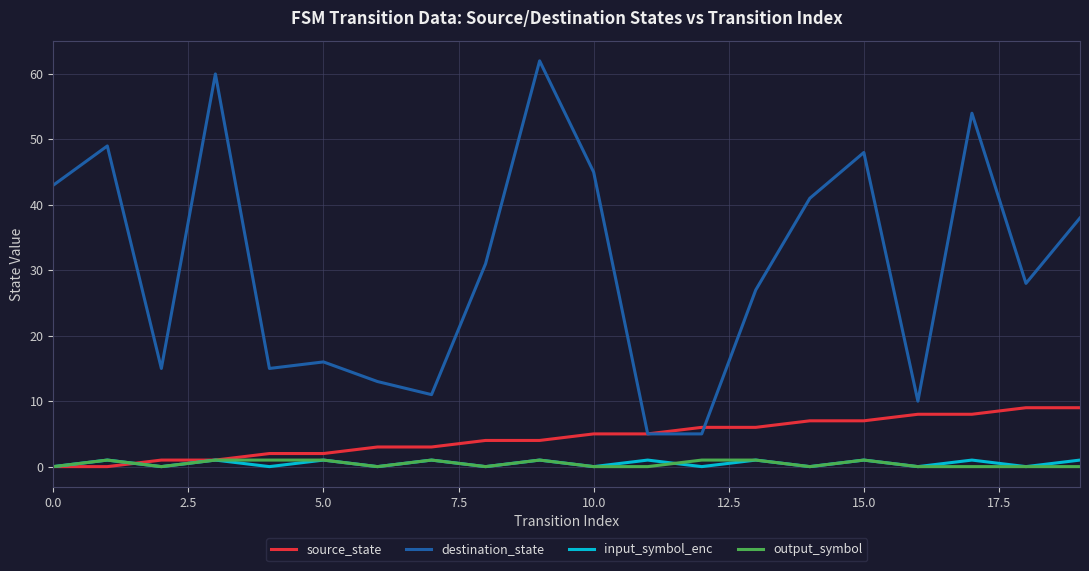

True or false: destination_state and output_symbol cross at least once.

False